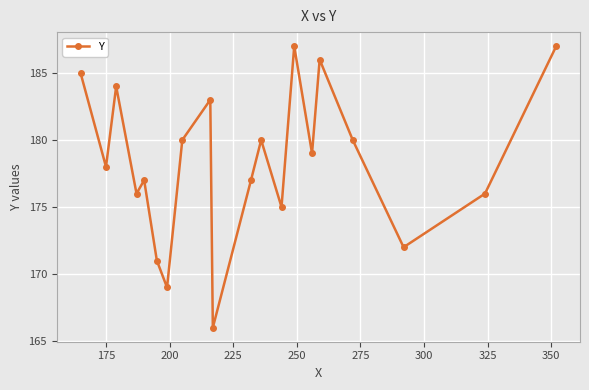

How many points are lower than both their immediate neighbors (excluding endpoints)?

7